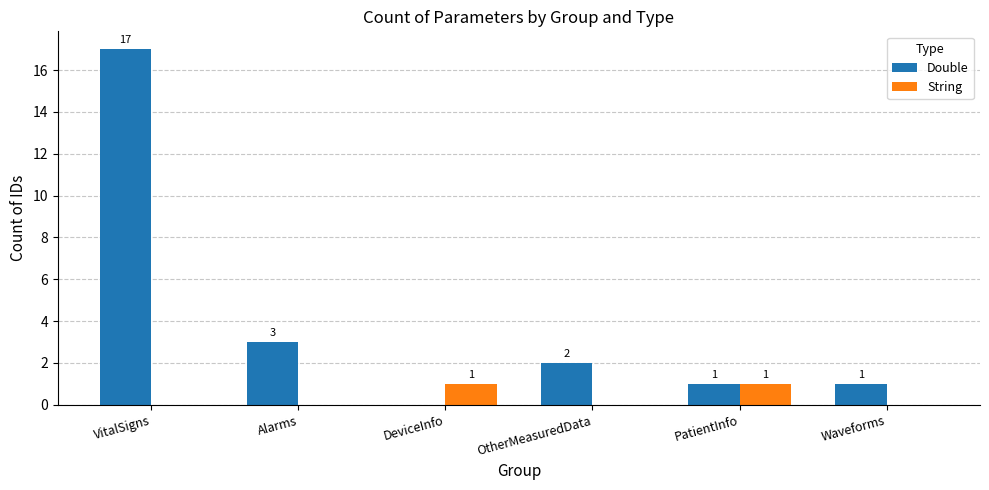

Count the String values in the range 0 to 1.

6